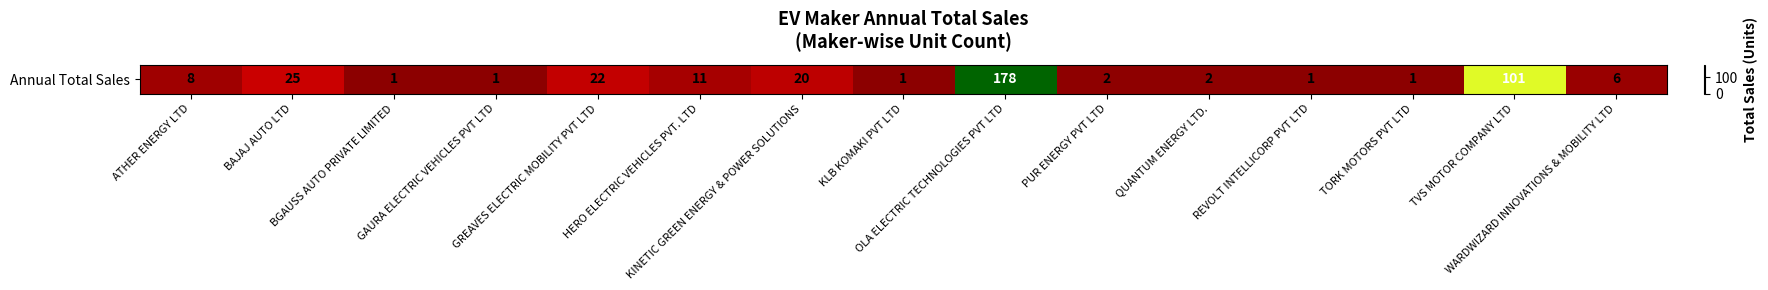

Count the number of data series in this chart.

1